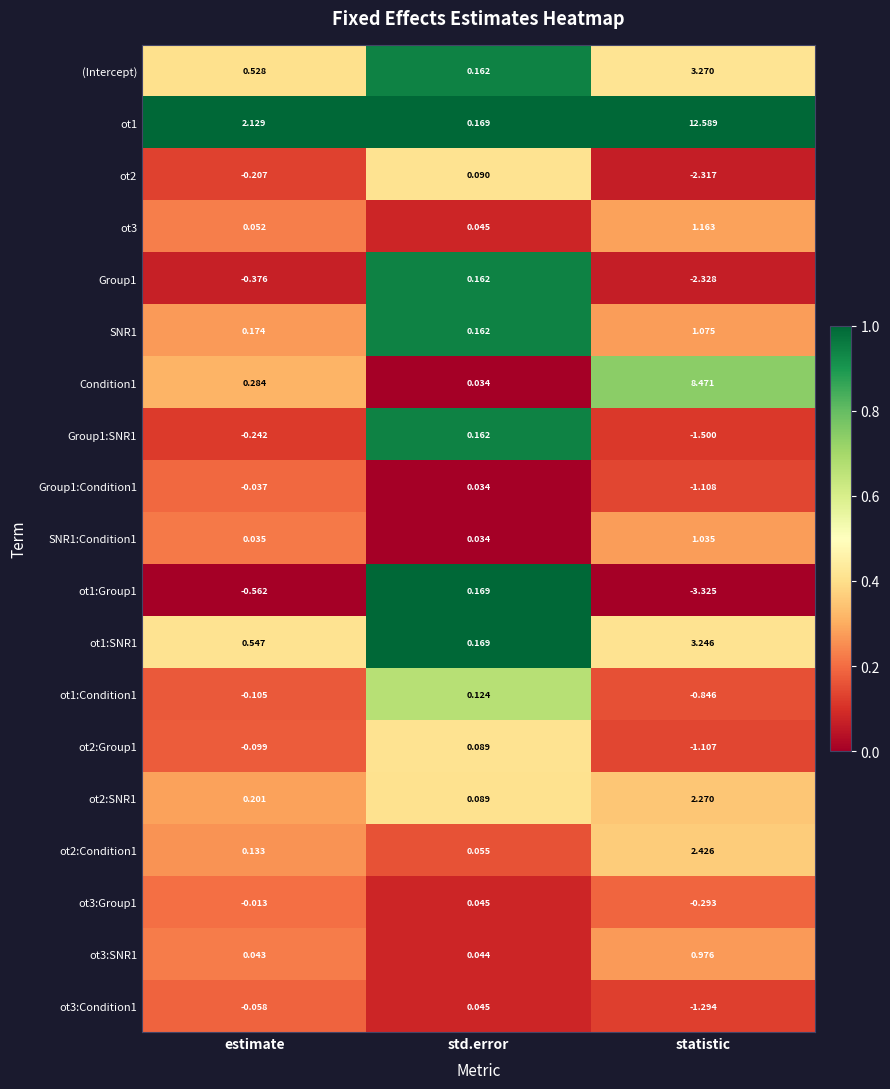

Which category has the lowest value across all series?

statistic